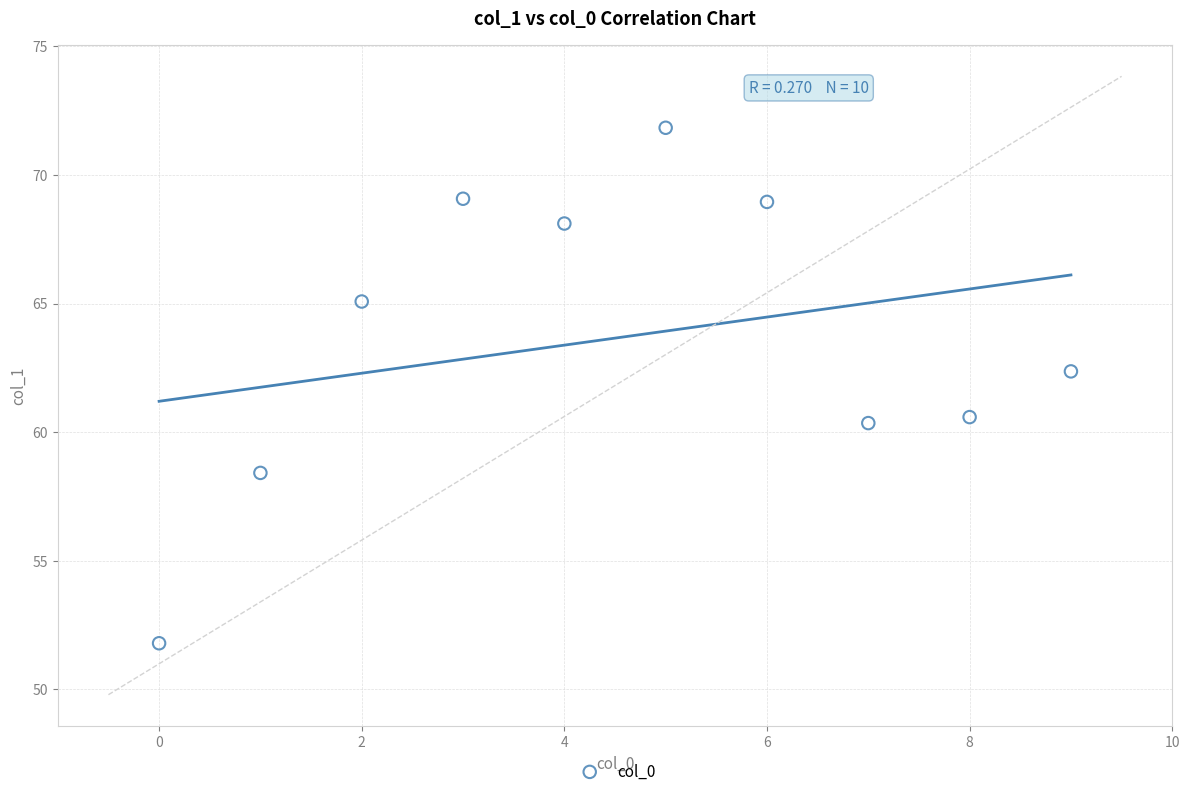

What is the average Y value?

63.7